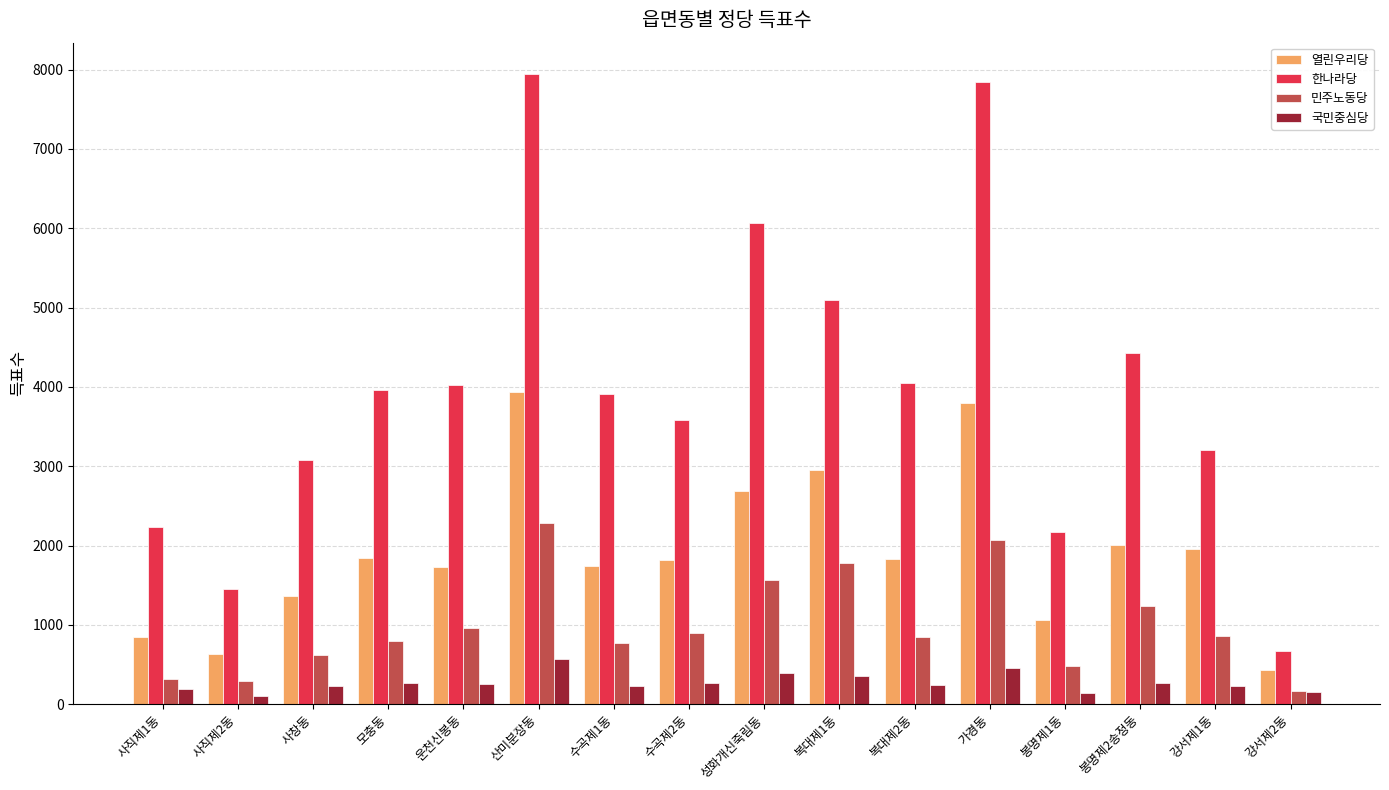

What position from the left is 성화개신죽림동?

9